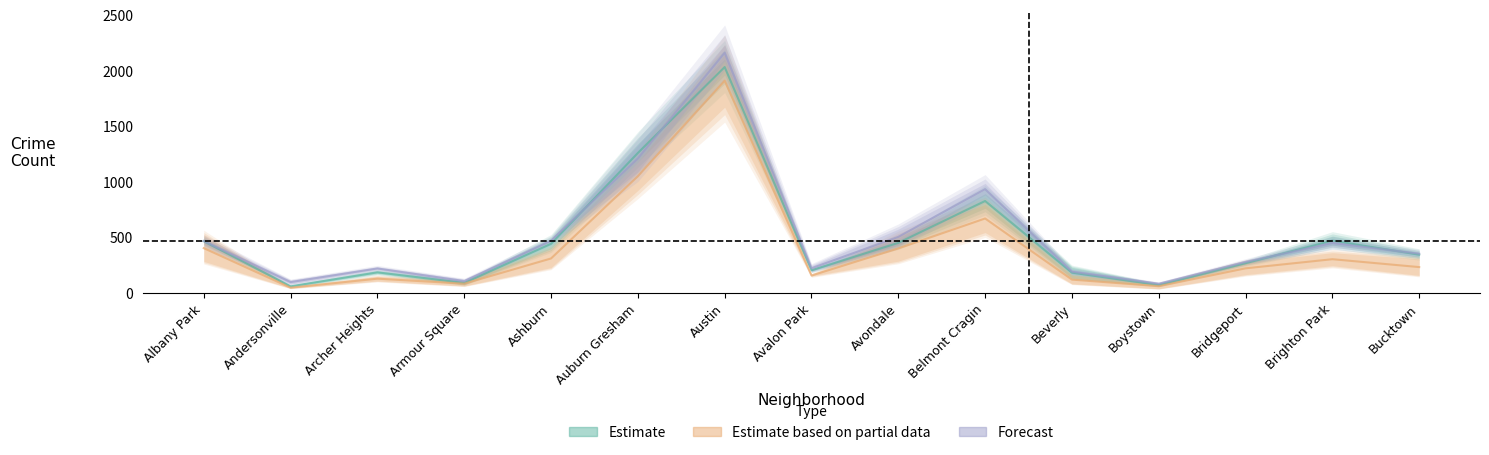

The value of Estimate based on partial data at Archer Heights is 132.5. True or false?

True